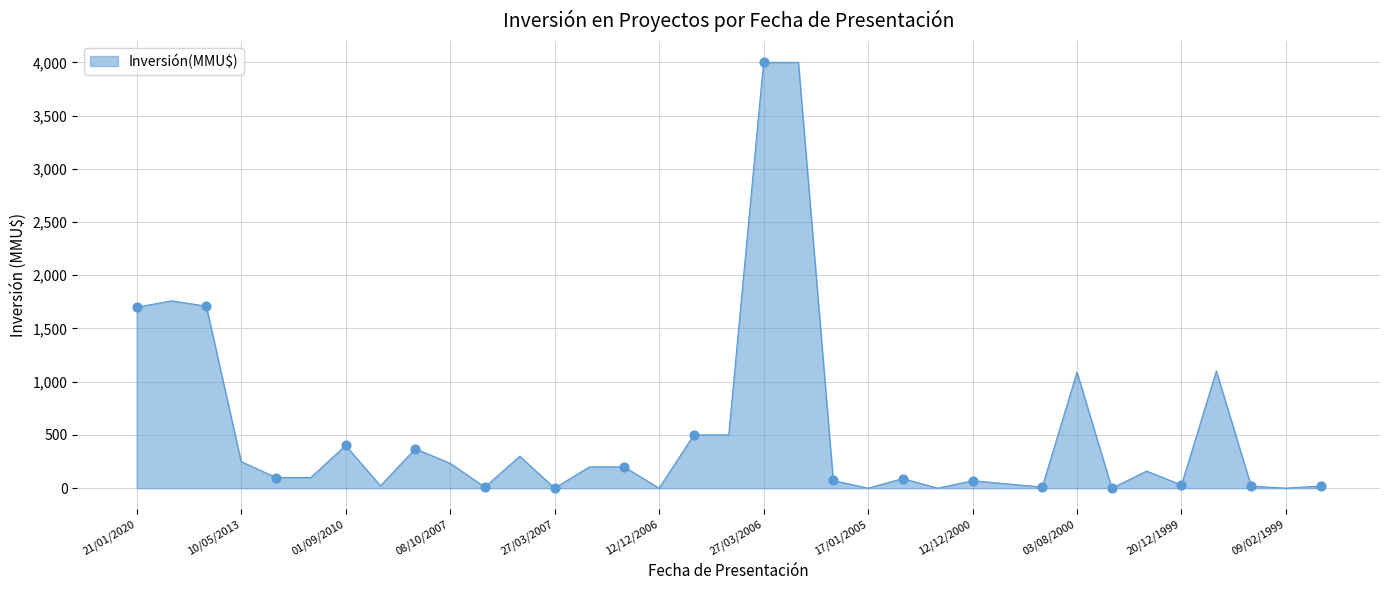

What is the greatest value displayed?

4000